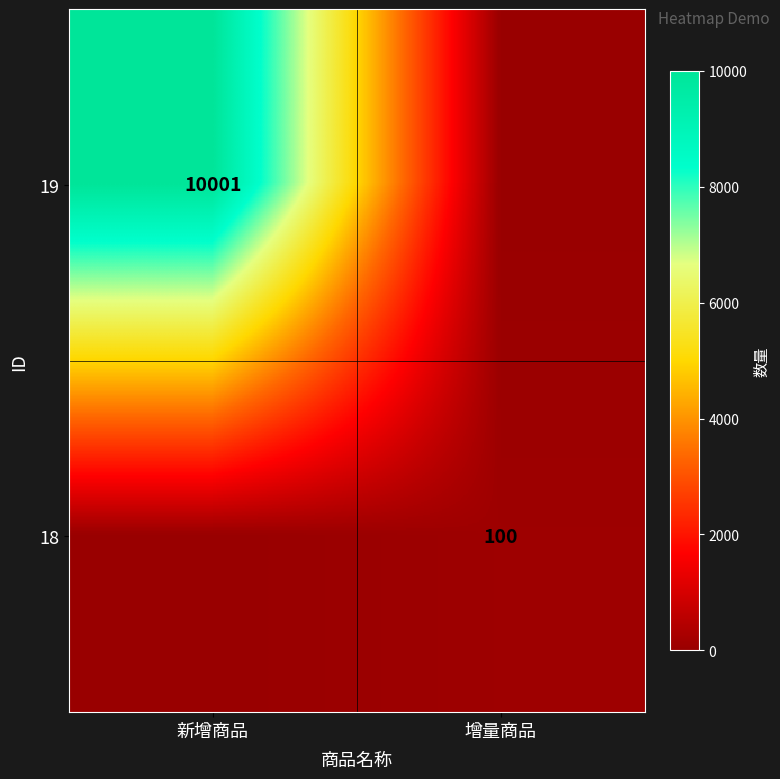

The value of 18 at 增量商品 is 100. True or false?

True